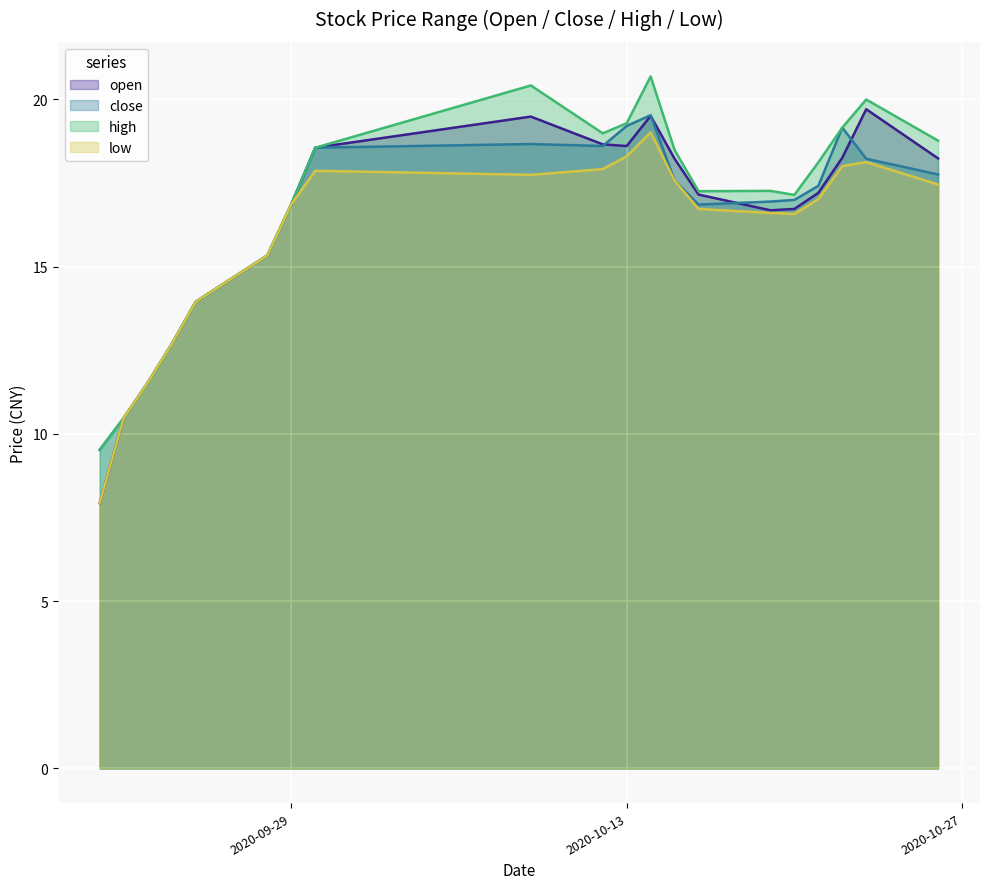

Which series has the widest spread of values?

open